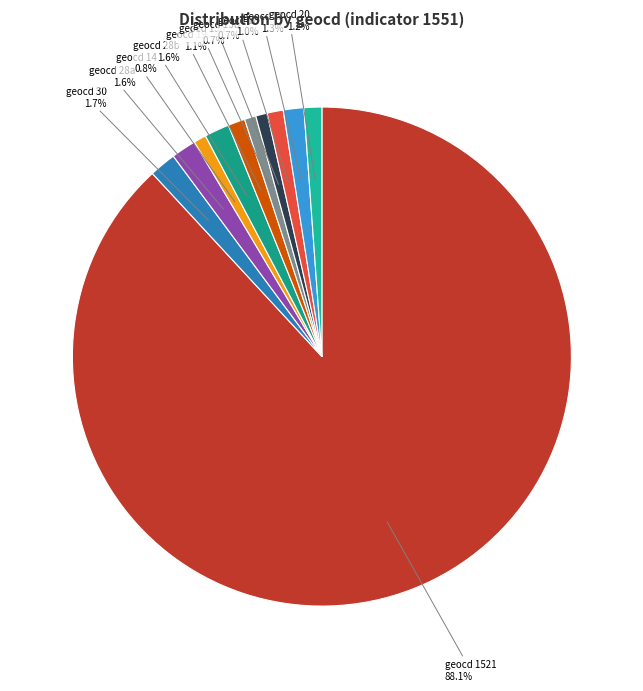

Is there a majority slice in this chart?

Yes